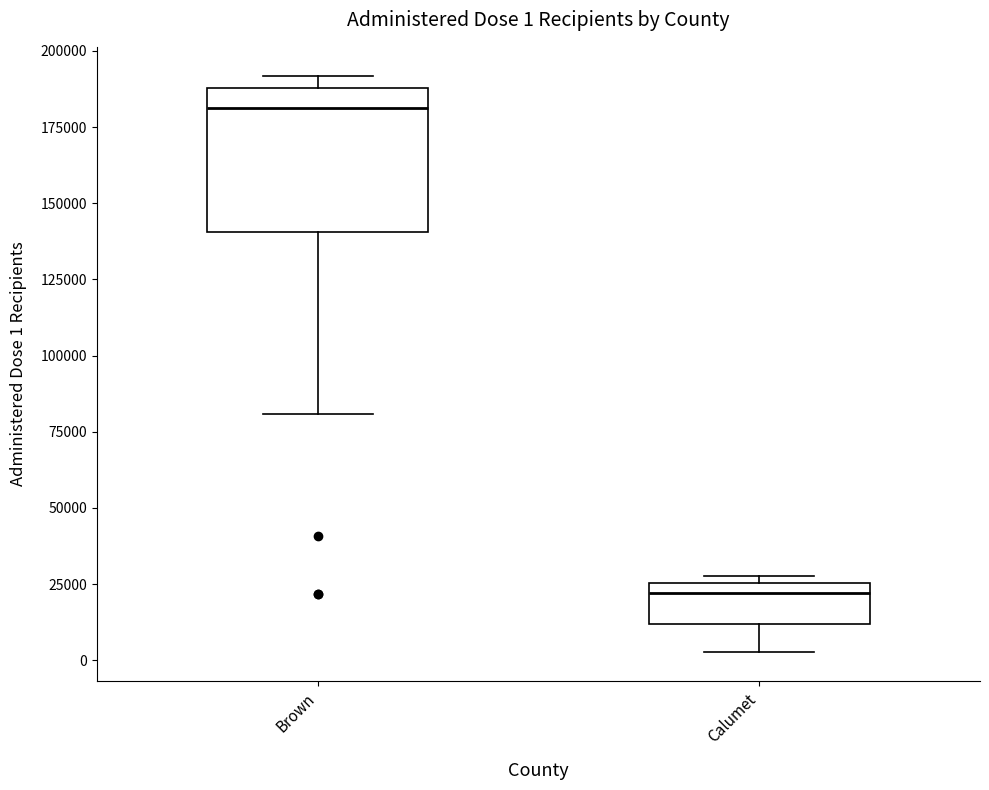

Which box has the lowest median line?

Calumet